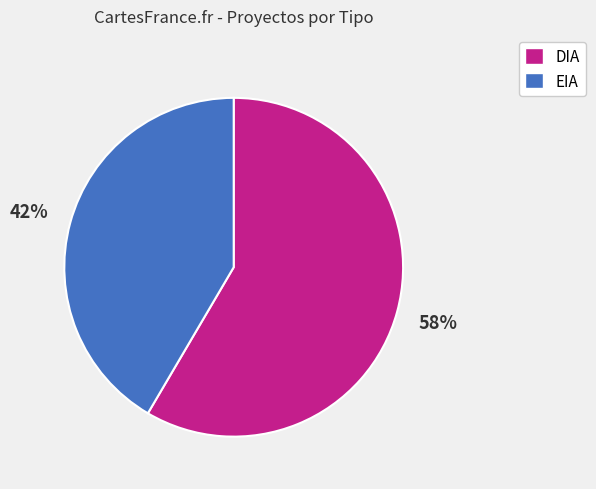

Is it true that DIA is 58% of the pie?

True